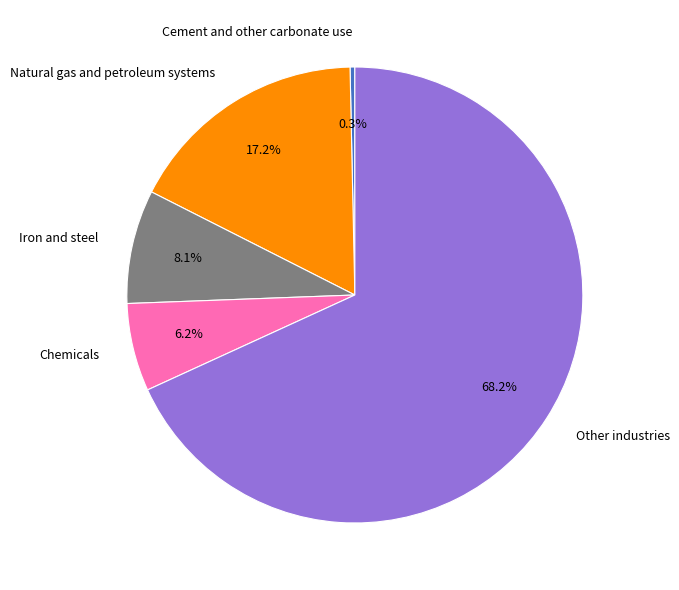

What is the smallest slice in the pie chart?

Cement and other carbonate use